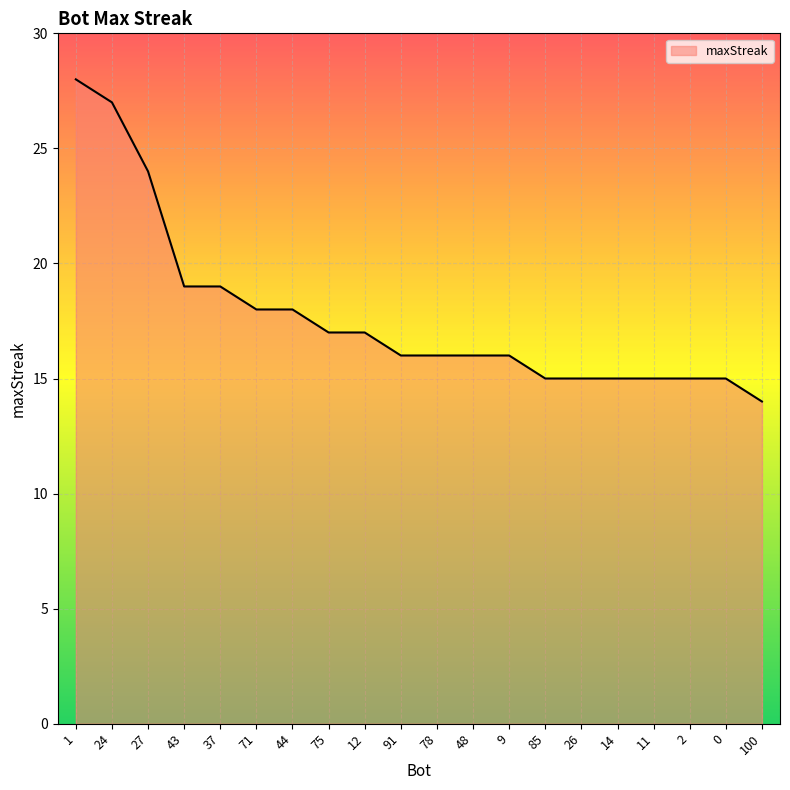

Reading left to right, transcribe all the data shown in this chart.

28	27	24	19	19	18	18	17	17	16	16	16	16	15	15	15	15	15	15	14